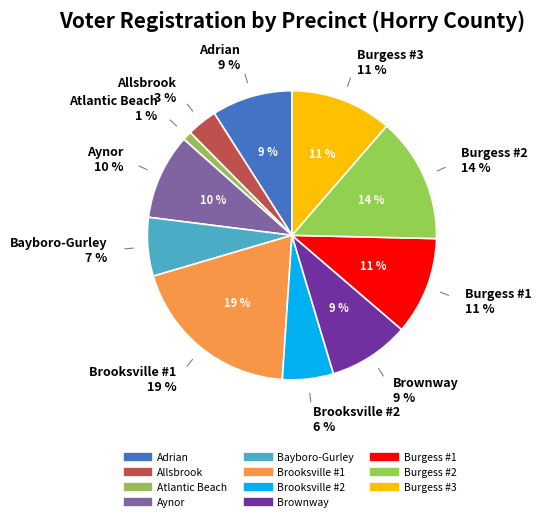

Does Brooksville #1 represent more than half of the total?

No